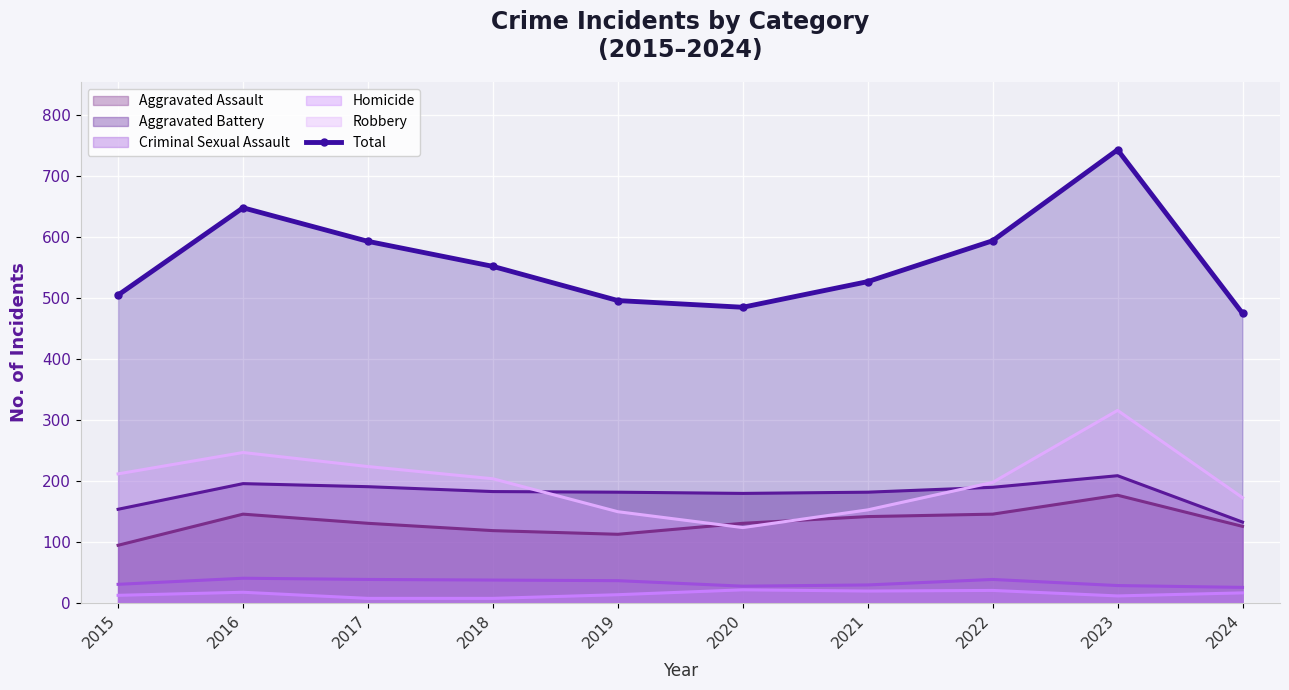

Where is the data nearest to the value 609?

2022